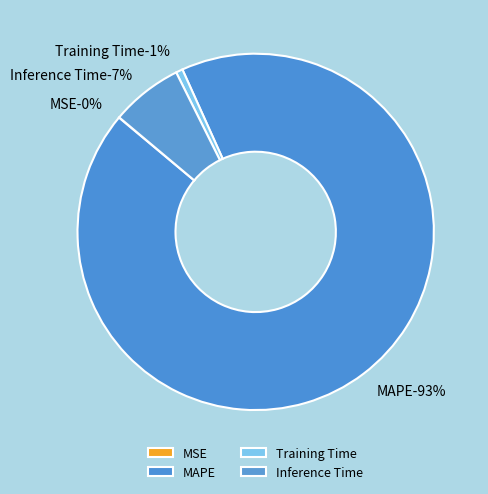

Which slice is the largest?

MAPE